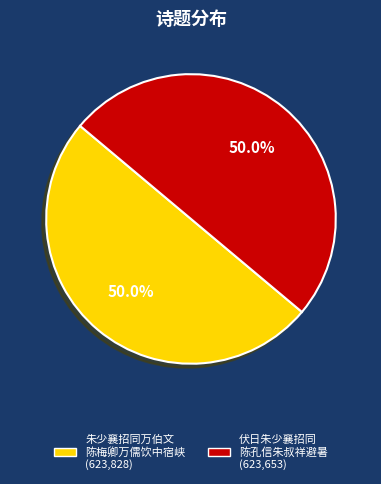

How many segments does this pie chart have?

2